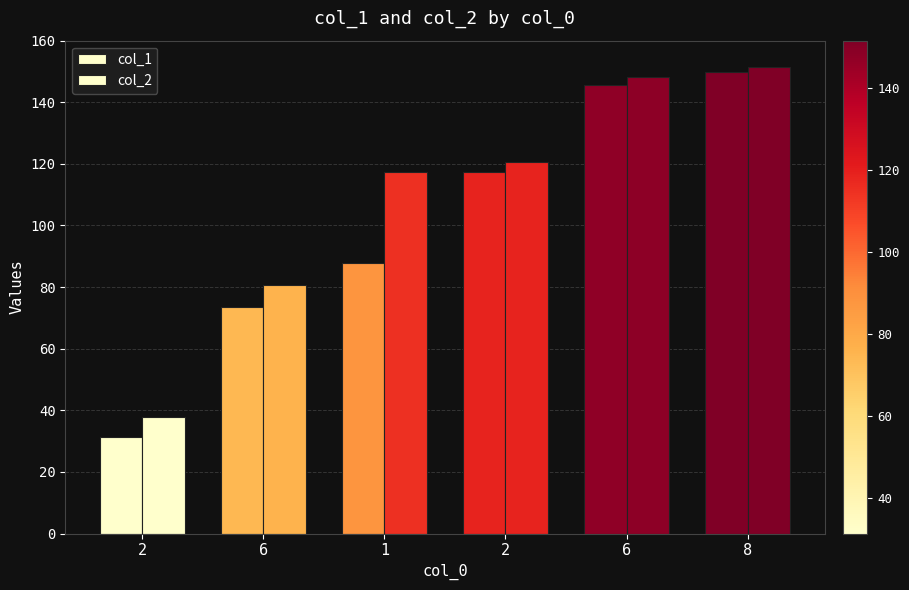

How many series are shown in this chart?

2